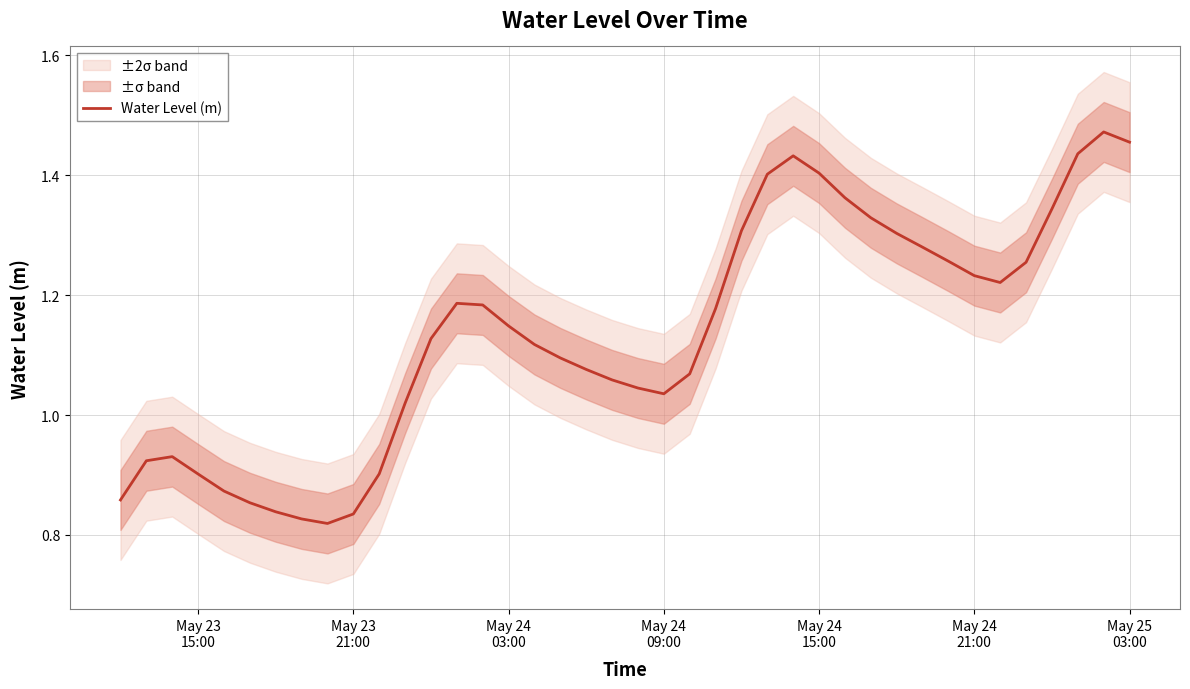

The chart shows a value of 0.5 at May 23
15:00. True or false?

False